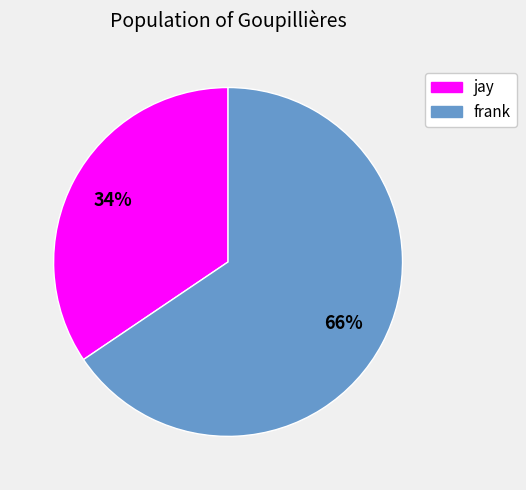

What is the ratio of the value at jay to the value at frank?

0.5